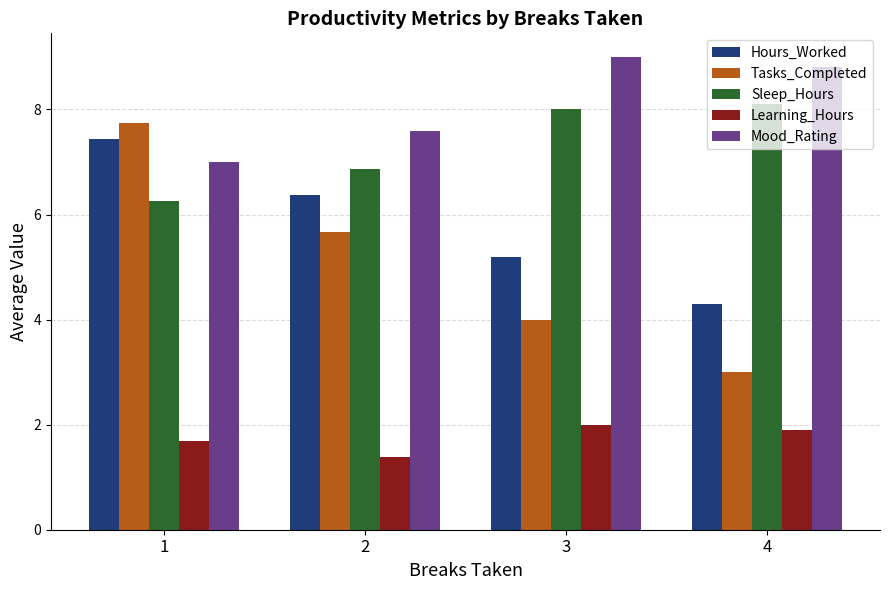

List the series in order of their peak value, lowest first.

Learning_Hours, Hours_Worked, Tasks_Completed, Sleep_Hours, Mood_Rating